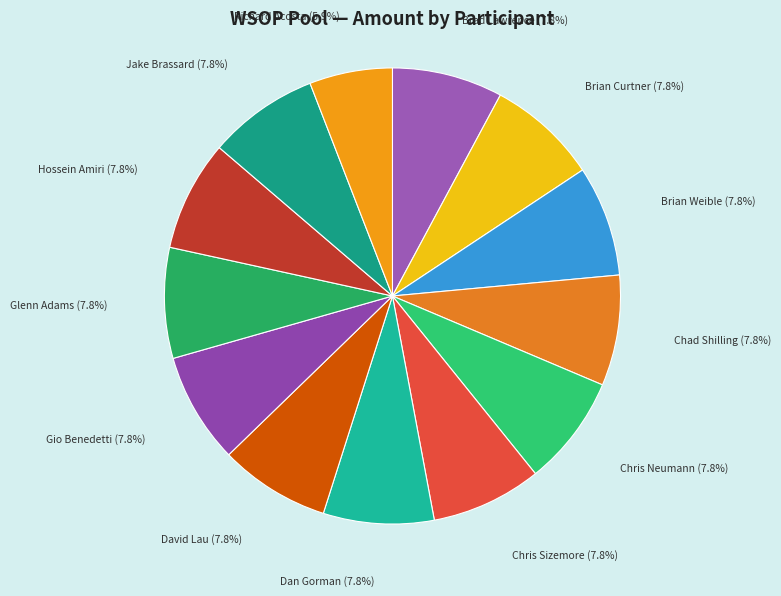

The Chris Neumann slice represents 21% of the pie. True or false?

False